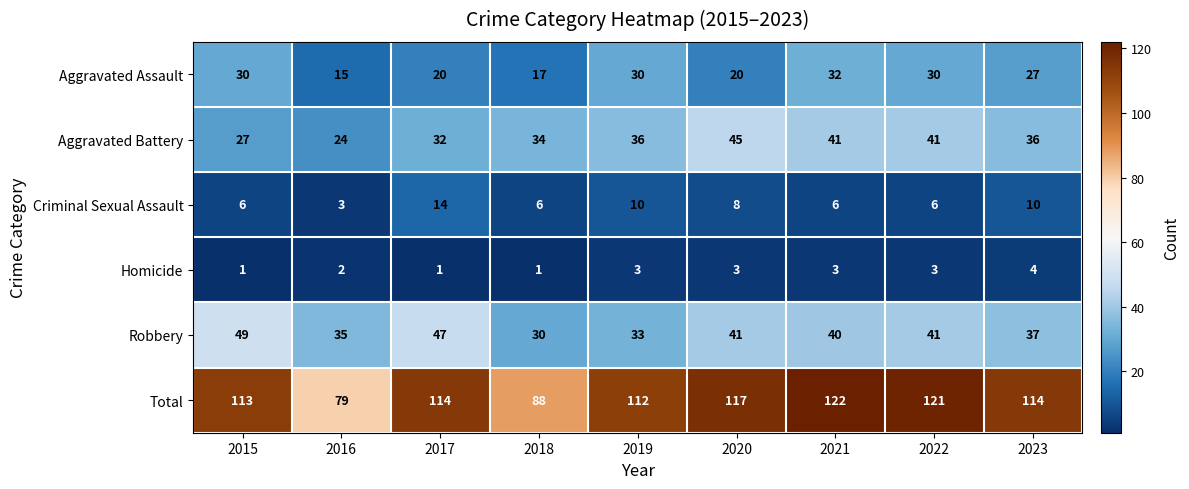

Is it true that Robbery equals 82 at 2017?

False